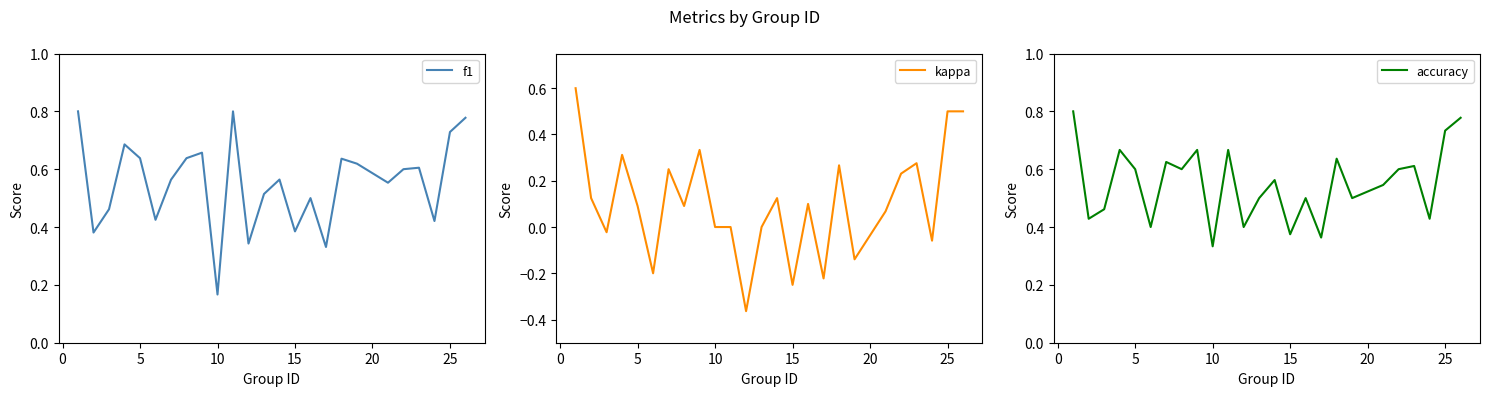

How many interior local valleys does the f1 series have?

8